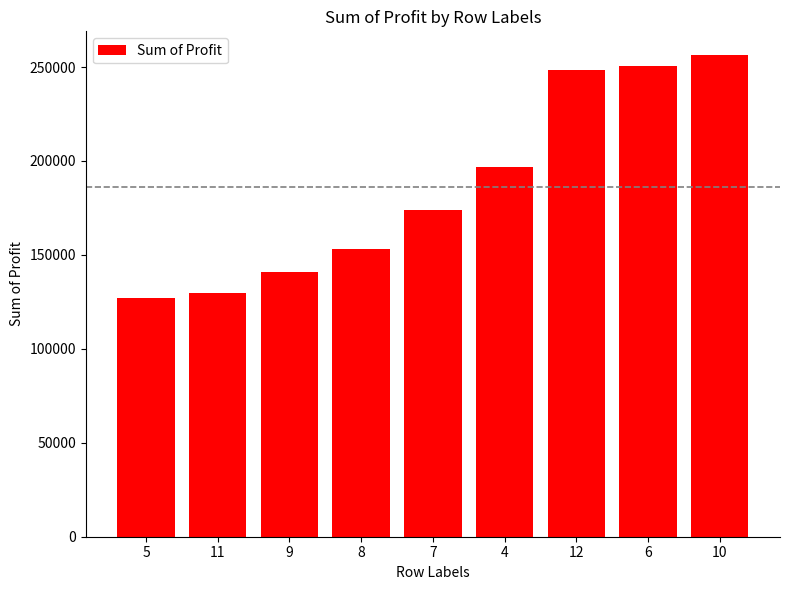

What is the sum of all values?

1676941.4